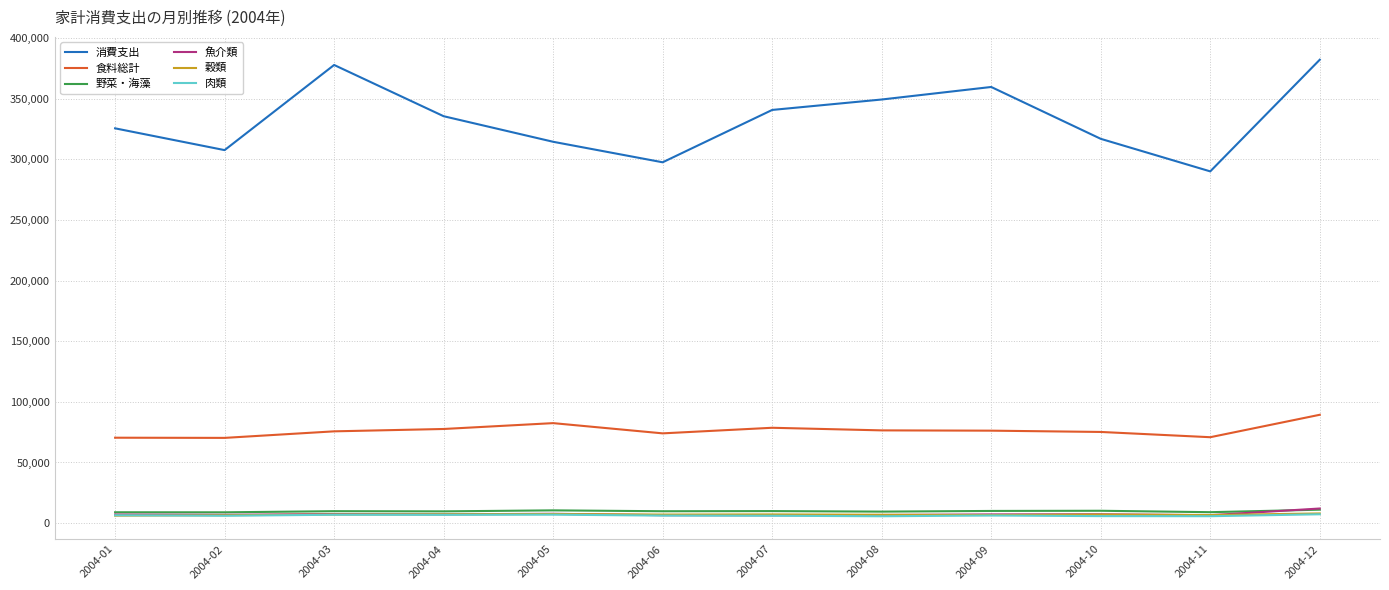

The value of 食料総計 at 2004-11 is 22085. True or false?

False